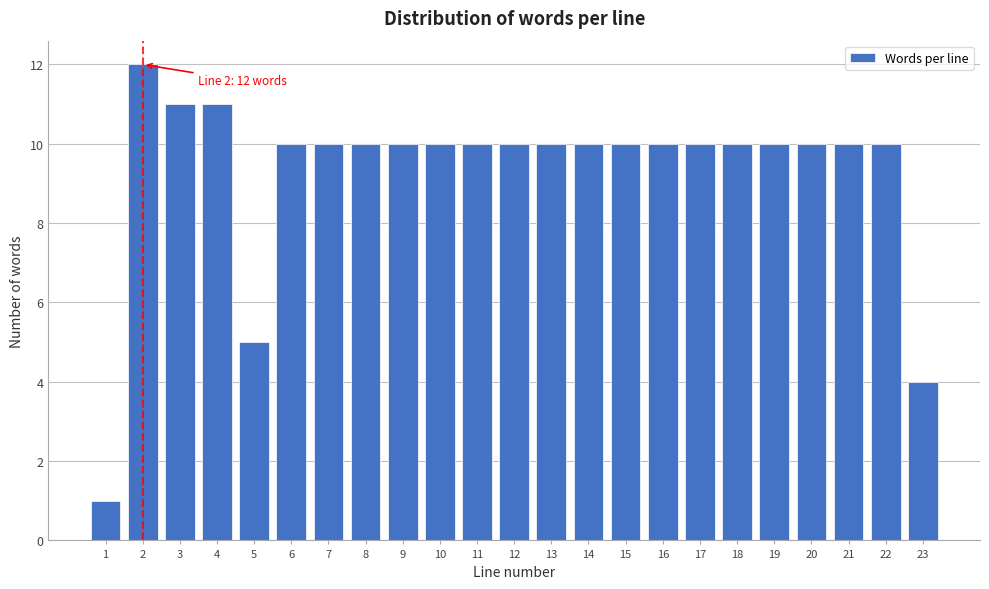

Reading left to right, extract all data points from this chart.

1=1	2=12	3=11	4=11	5=5	6=10	7=10	8=10	9=10	10=10	11=10	12=10	13=10	14=10	15=10	16=10	17=10	18=10	19=10	20=10	21=10	22=10	23=4